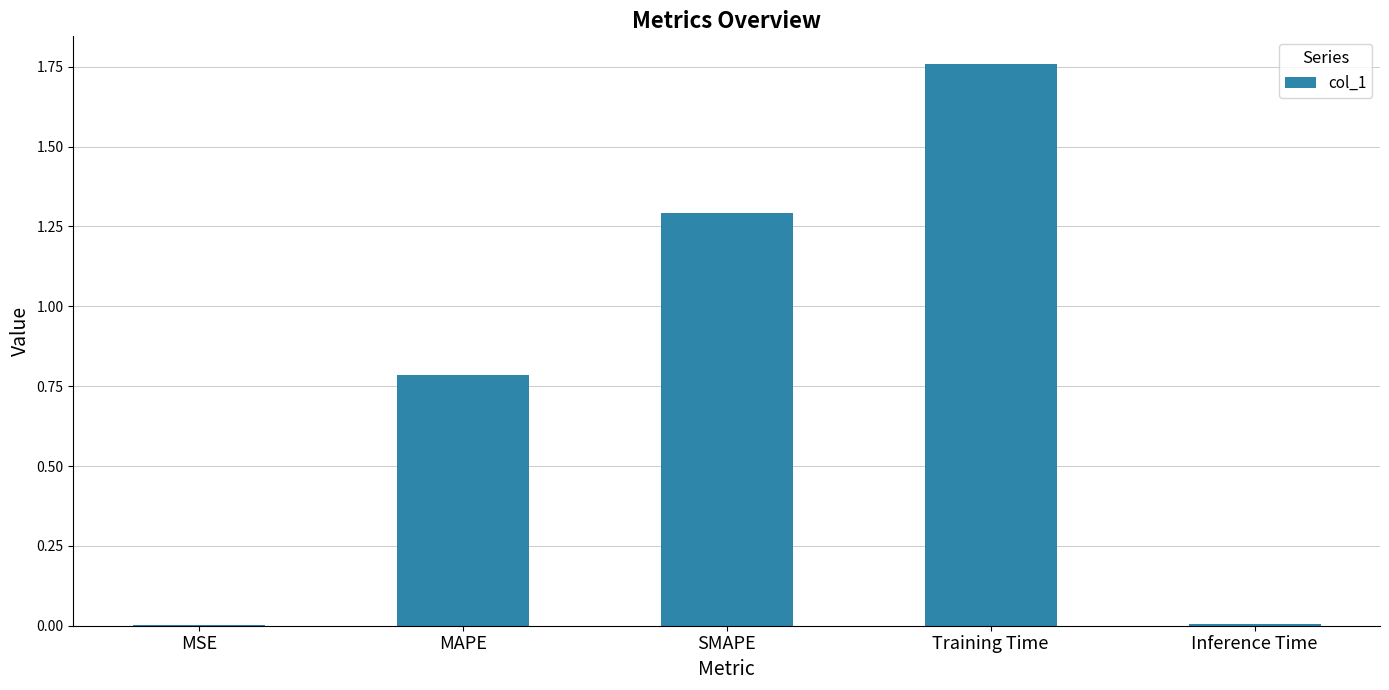

What is the sum of the values at Inference Time and SMAPE?

1.3